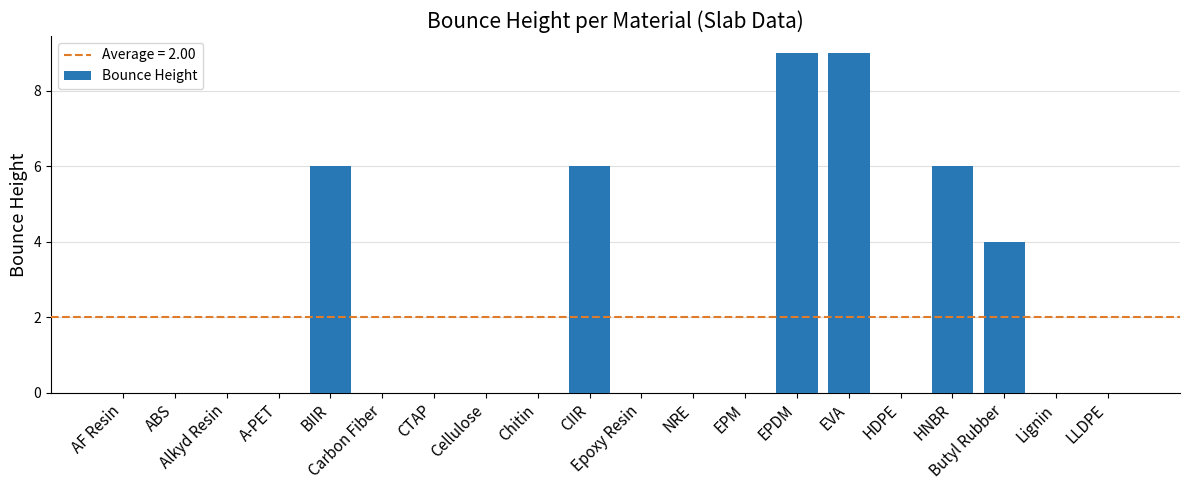

The chart shows a value of 0 at NRE. True or false?

True